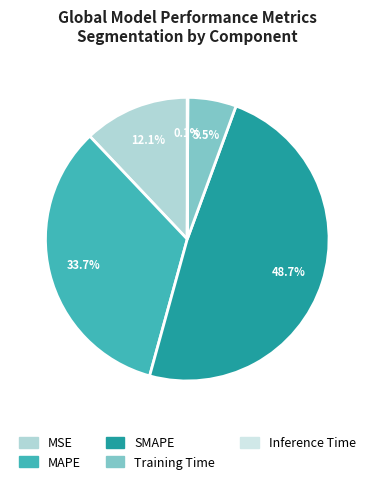

To the nearest percent, what is the combined percentage of SMAPE and Training Time?

54%